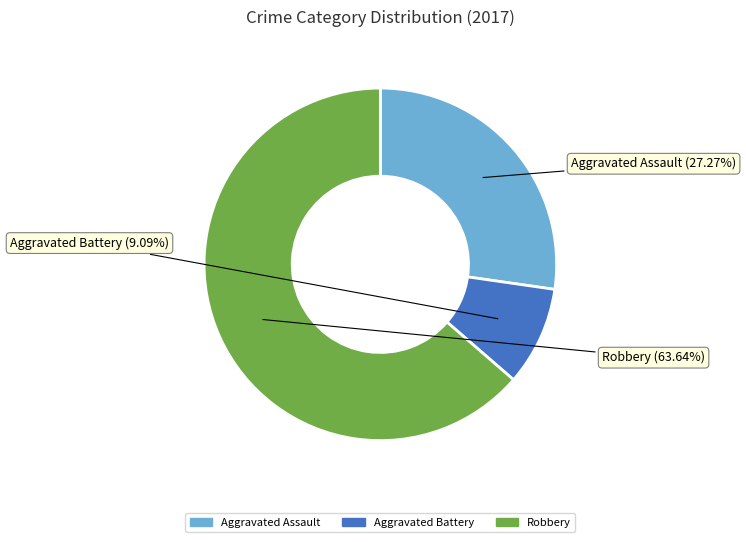

What is the largest slice in the pie chart?

Robbery